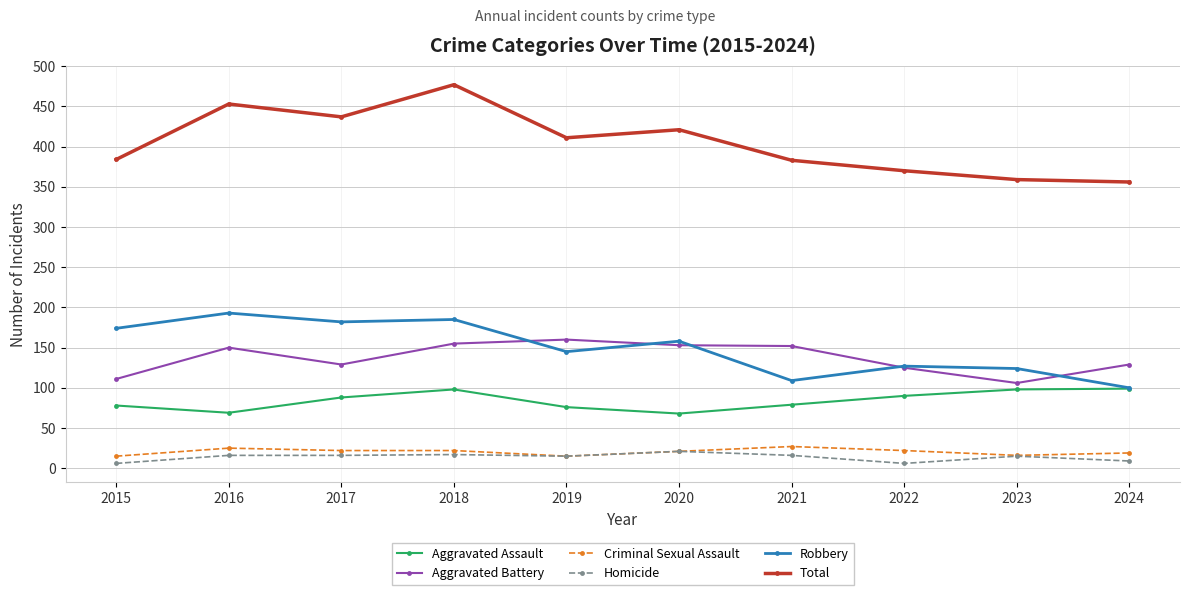

Between 2015 and 2021, which series saw the biggest shift?

Robbery